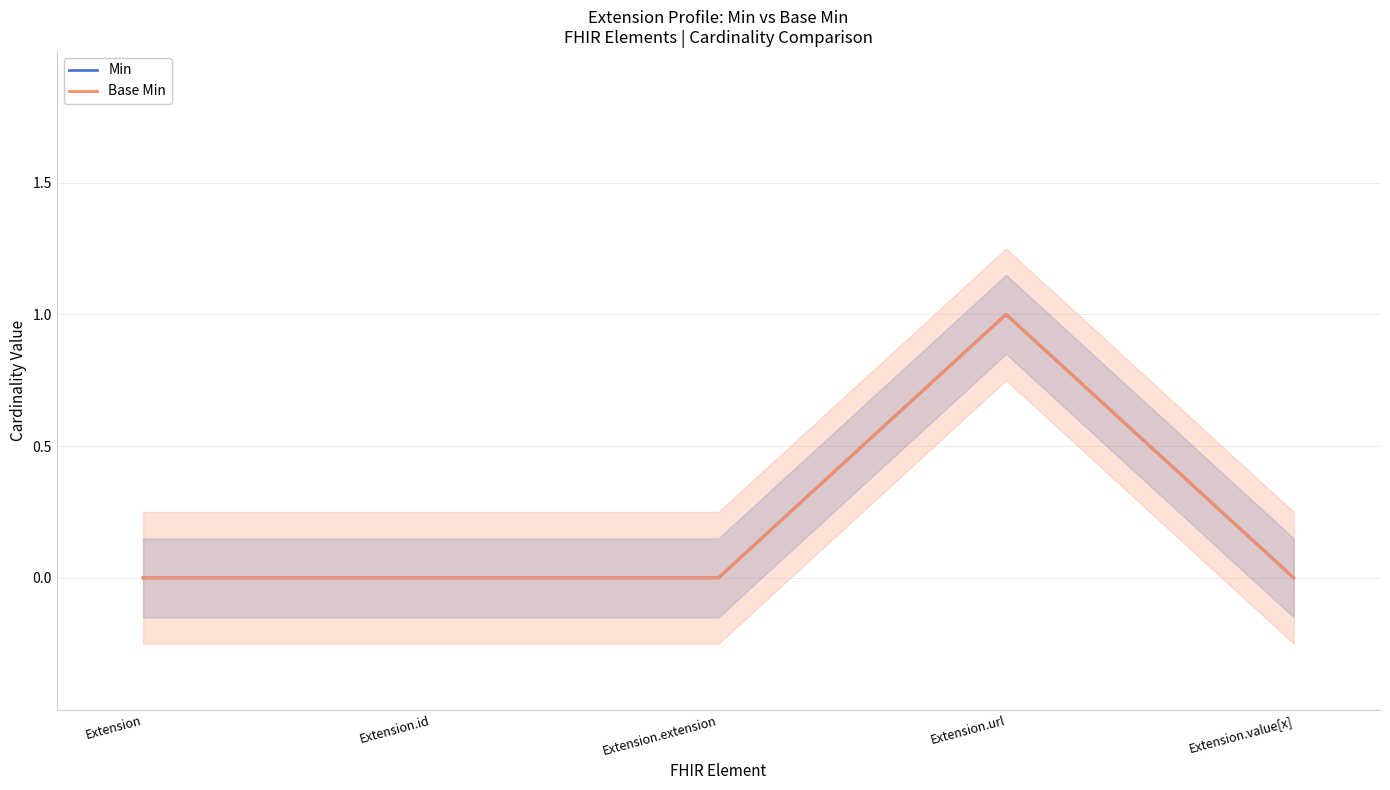

Is this an area chart (filled region under the line)?

No